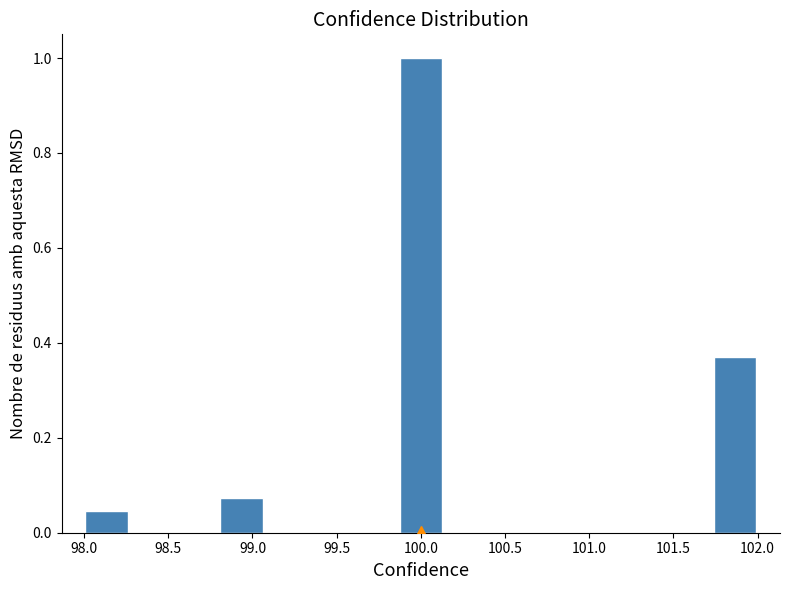

Reading left to right, list every bar in this chart as the range it spans on the x-axis followed by its height. Neither the bar edges nor the heights are printed on the chart, so give them approximately, as read against the axes.

98.00 to 98.25: 0.04
98.25 to 98.55: 0
98.55 to 98.80: 0
98.80 to 99.05: 0.08
99.05 to 99.35: 0
99.35 to 99.60: 0
99.60 to 99.85: 0
99.85 to 100.15: 1.00
100.15 to 100.40: 0
100.40 to 100.65: 0
100.65 to 100.95: 0
100.95 to 101.20: 0
101.20 to 101.45: 0
101.45 to 101.75: 0
101.75 to 102.00: 0.38